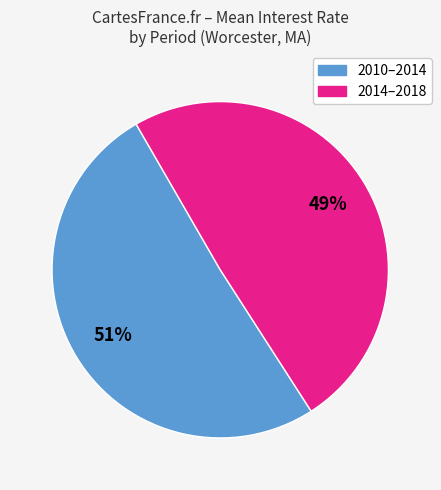

To the nearest percent, what is the average slice percentage?

50%